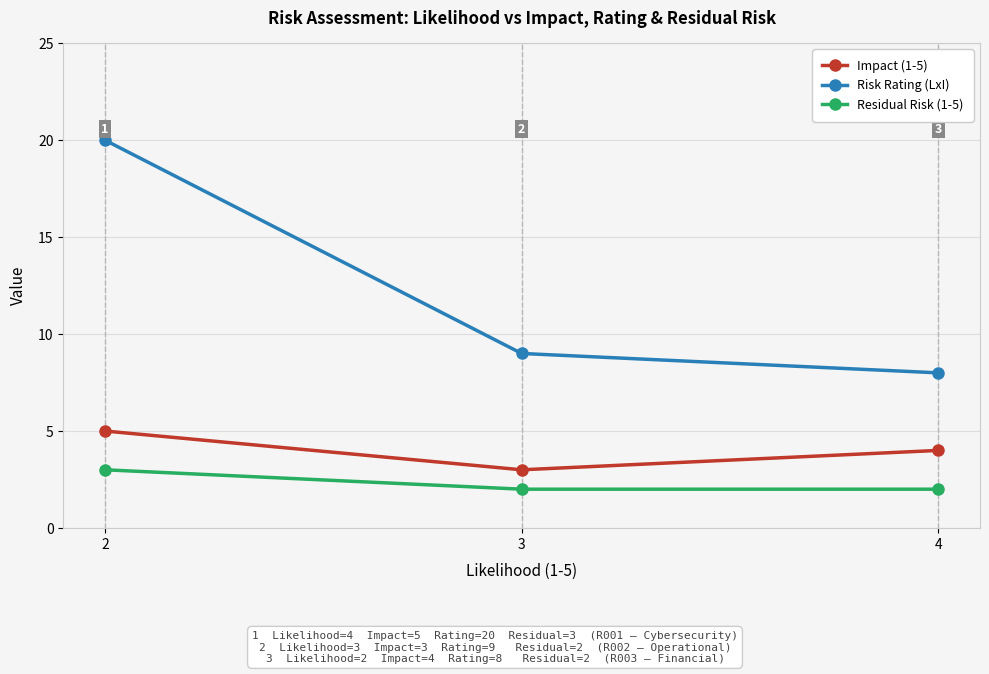

What is the difference between the highest and lowest values at 2?

17